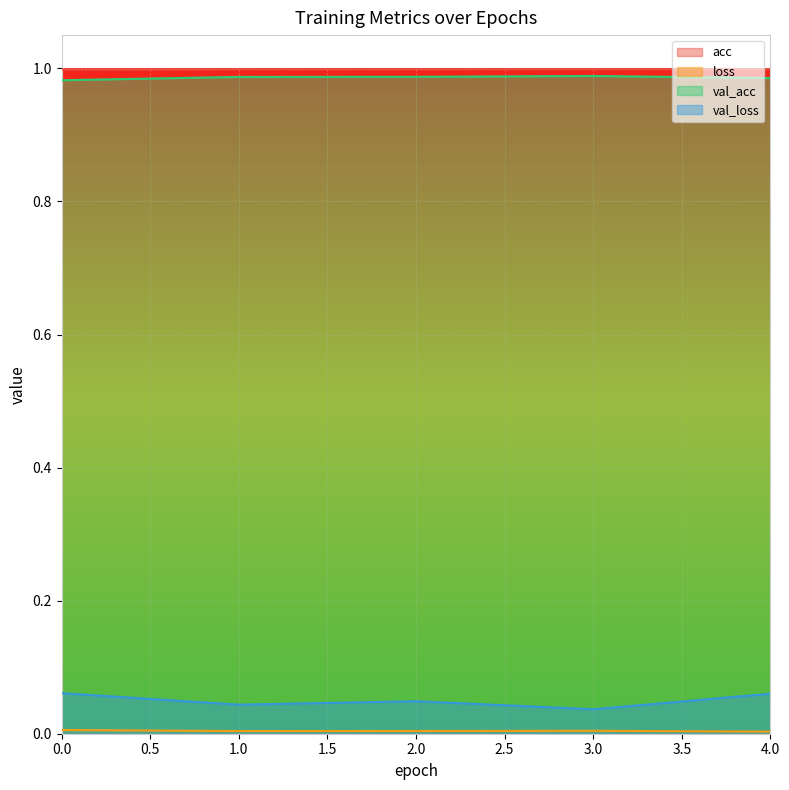

Which series has the largest total across all categories?

acc